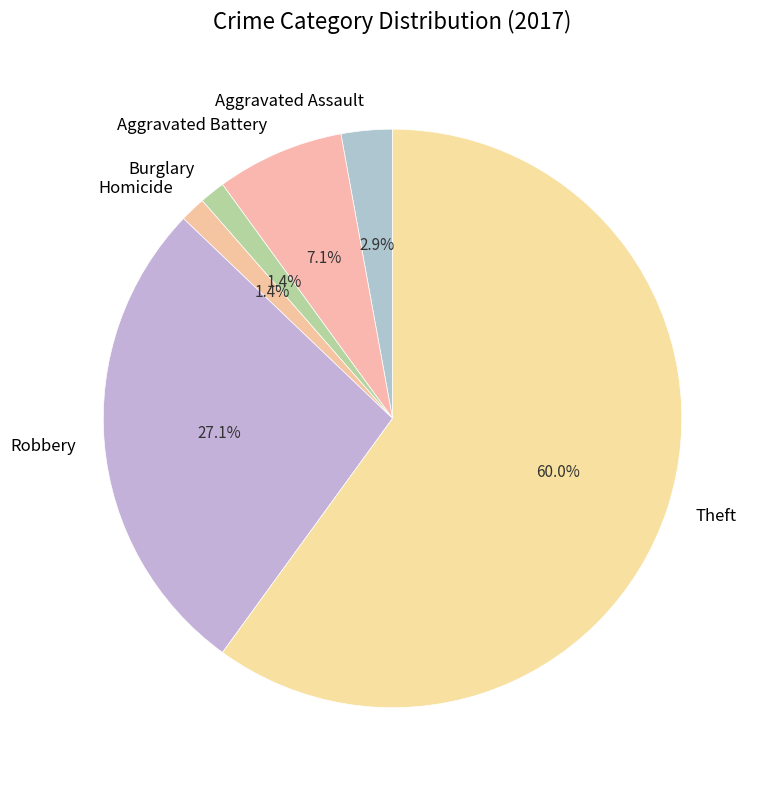

How much of the chart is everything except Burglary?

98.6%